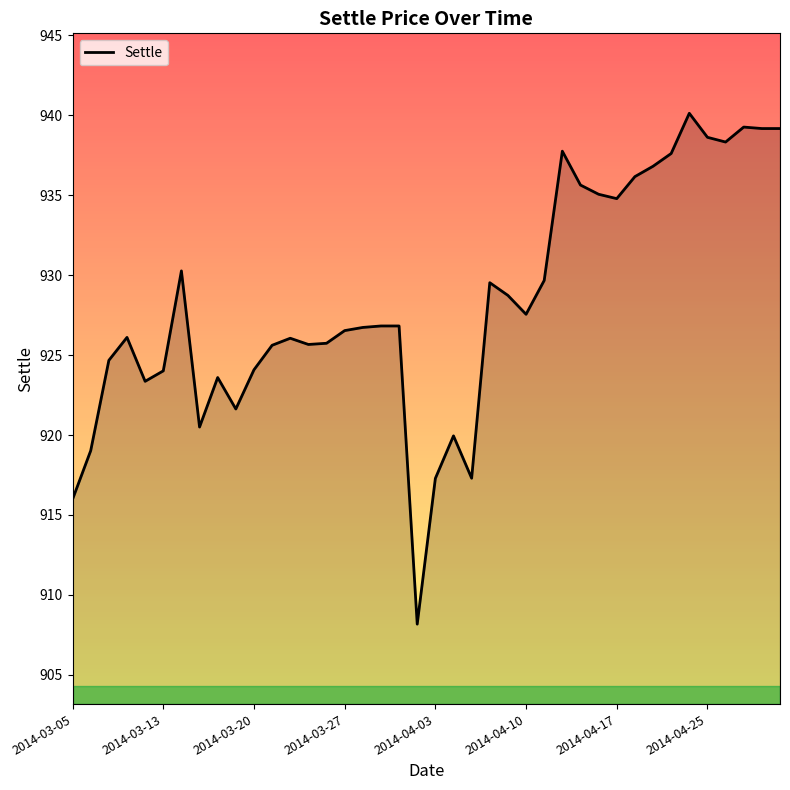

How many lines are shown in the chart?

1